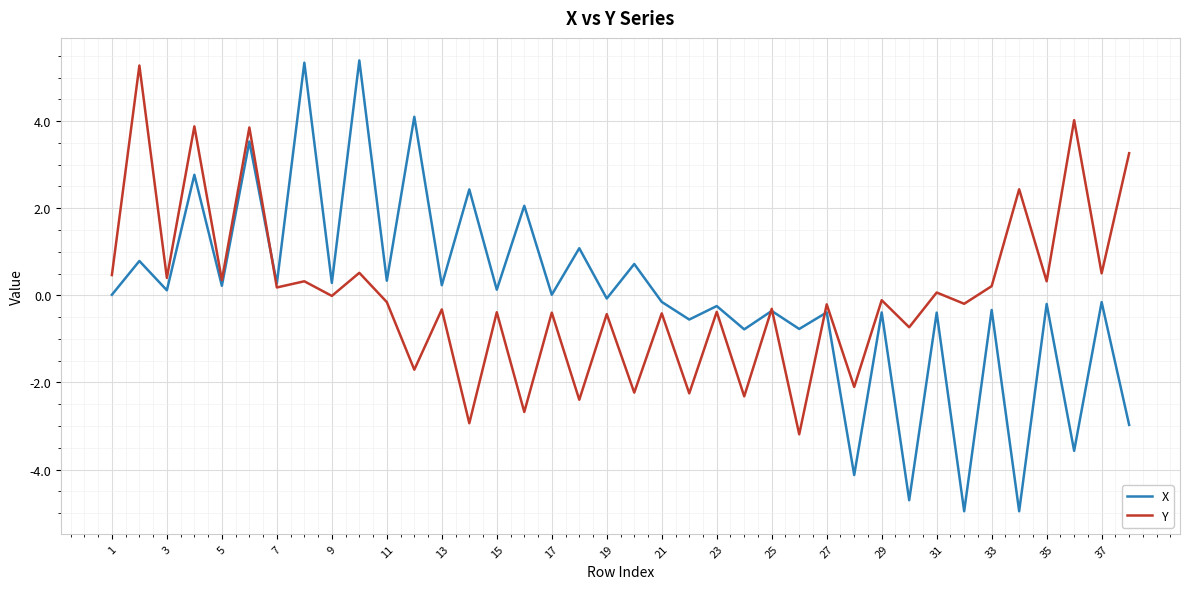

How many interior local valleys does the X series have?

17